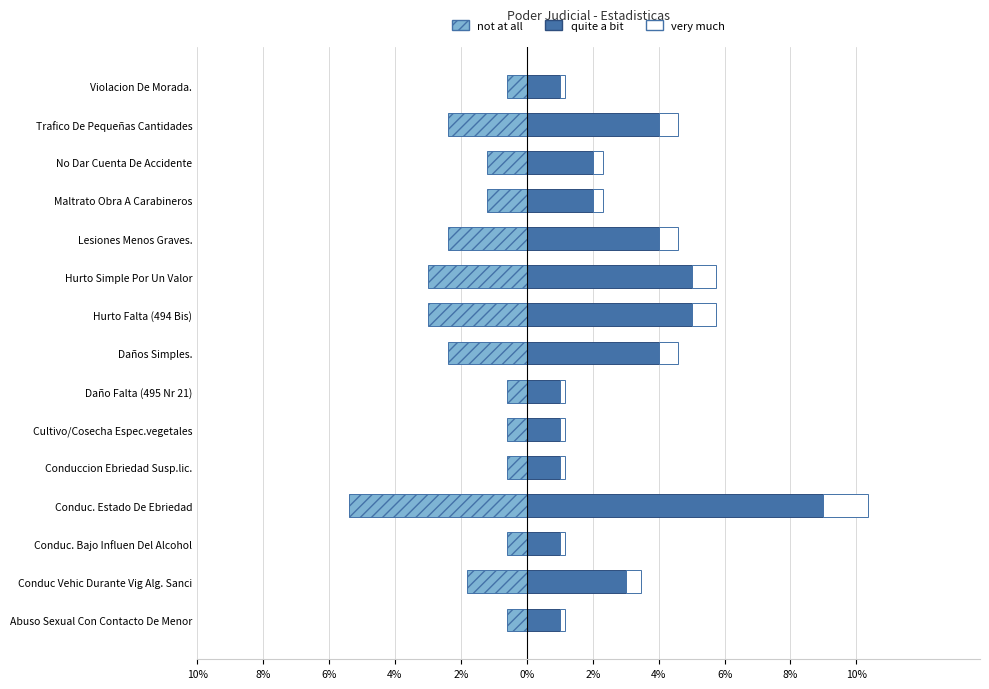

Is it true that very much equals 1.2 at Hurto Simple Por Un Valor?

False